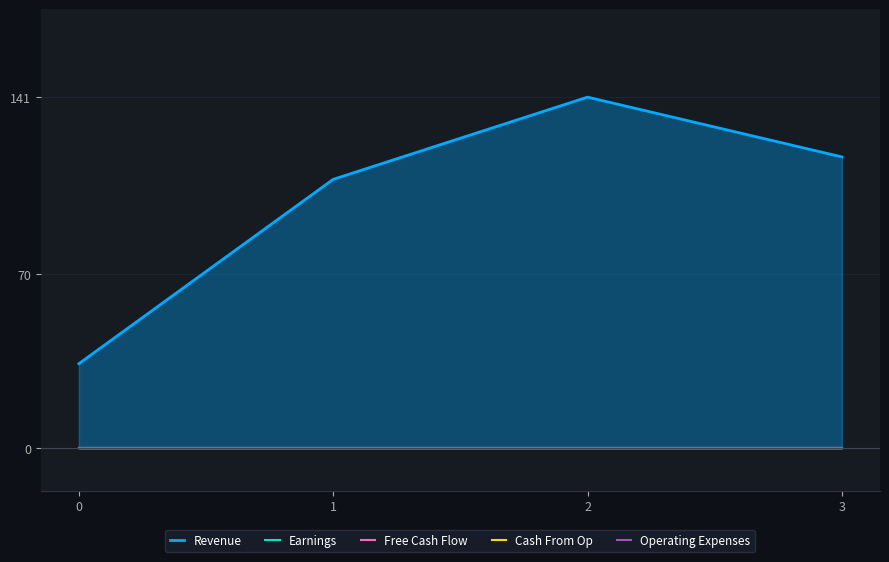

What are all the series names shown in the legend?

Revenue, Earnings, Free Cash Flow, Cash From Op, Operating Expenses